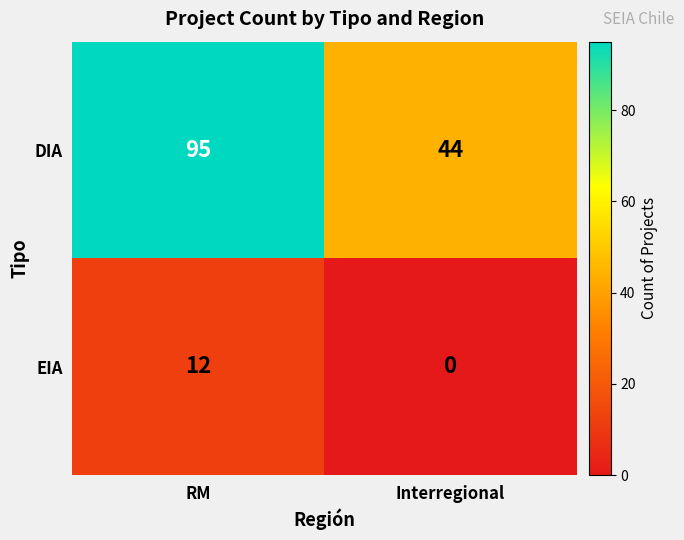

Reading left to right, what are all the values shown in this chart?

DIA: 95	44
EIA: 12	0